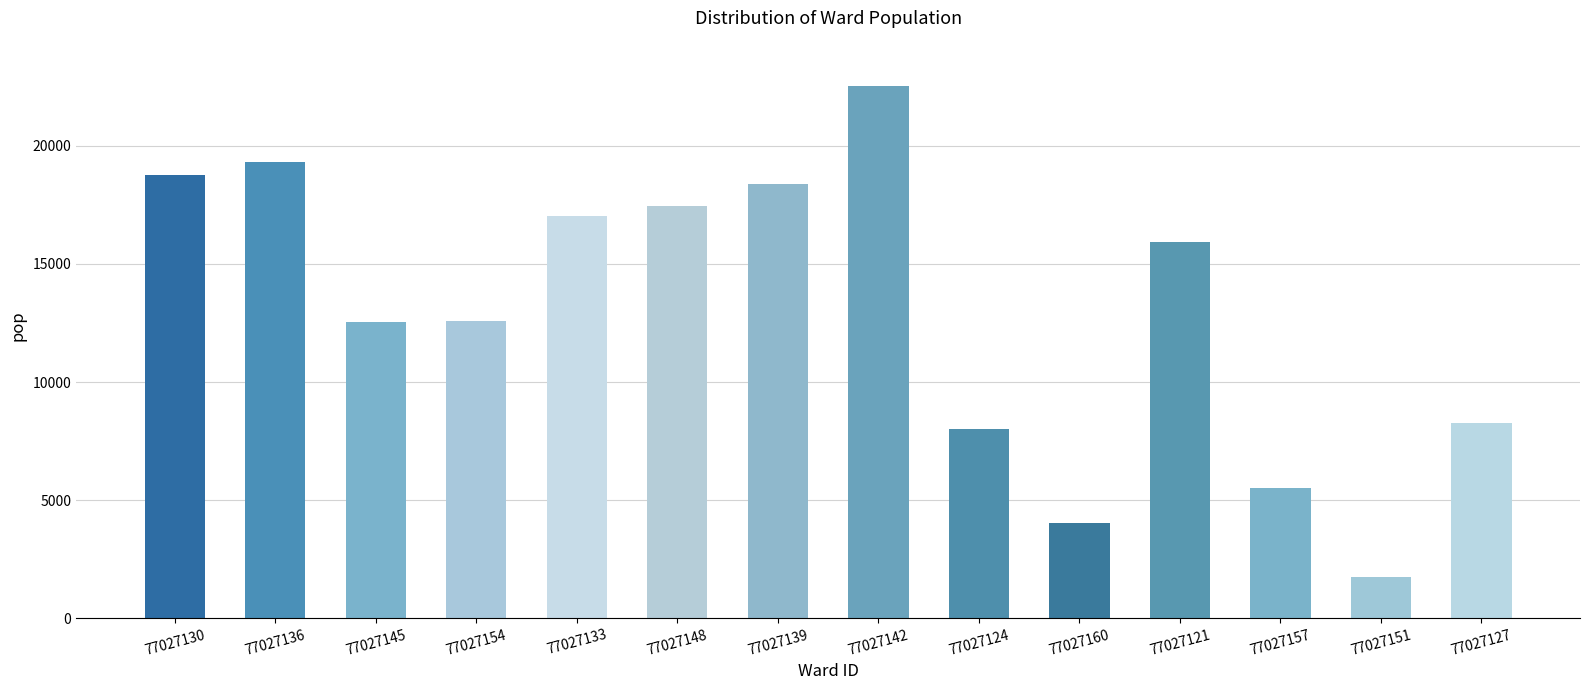

What is the sum of the values at 77027145 and 77027157?

18056